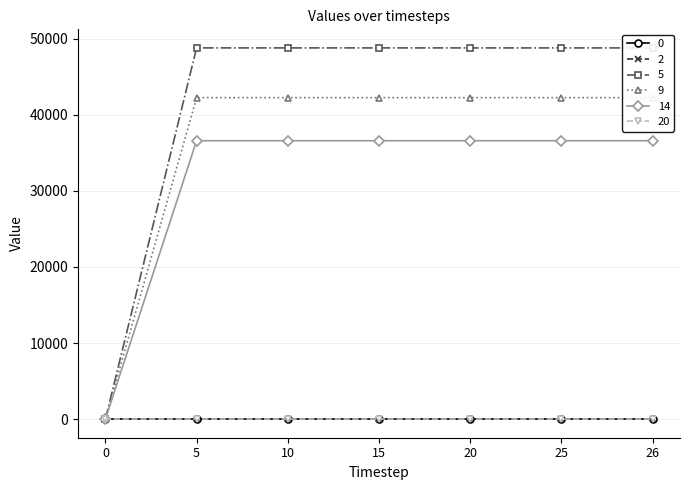

At how many categories does at least one series exceed 10553?

6